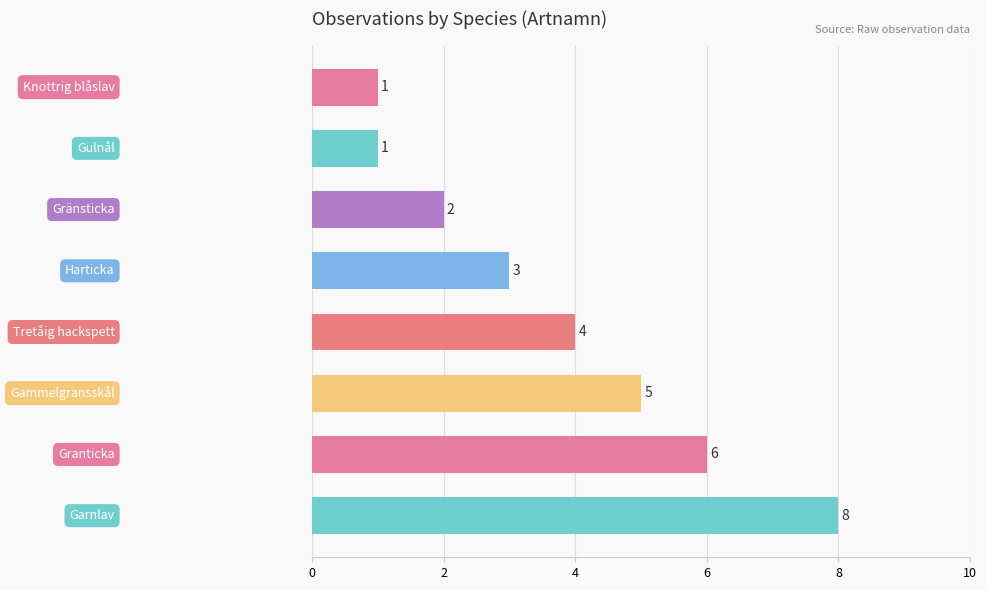

Are the bars horizontal?

Yes